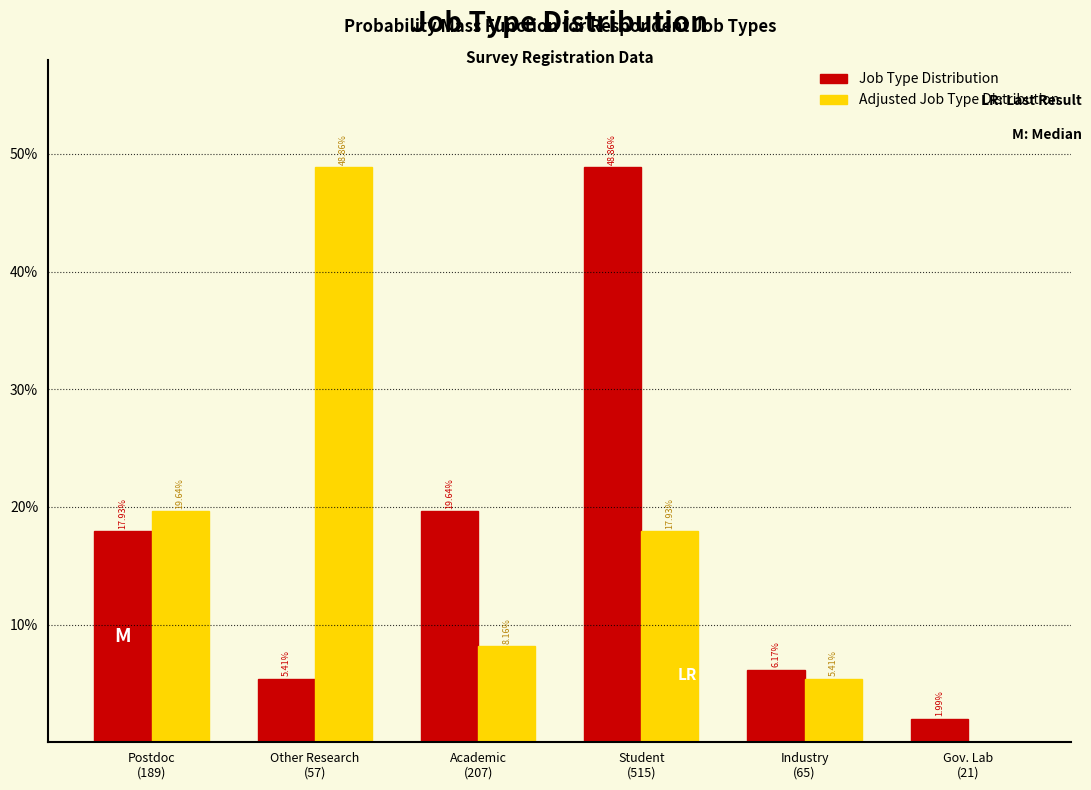

Are the bars horizontal?

No